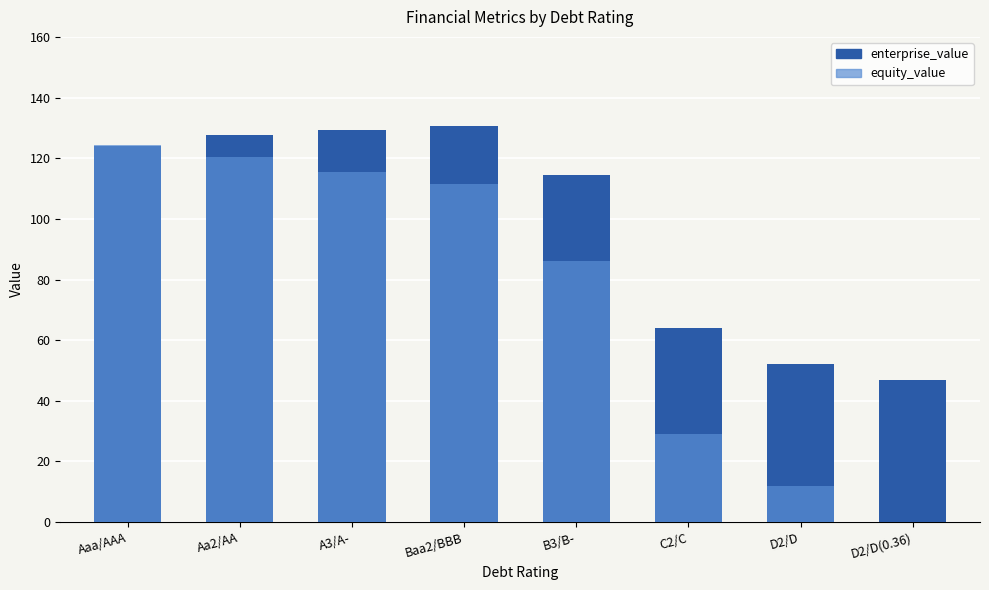

Which series has the largest total across all categories?

enterprise_value